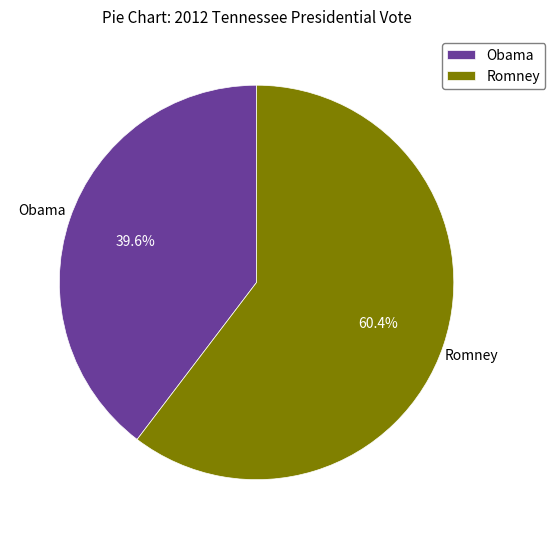

What percentage do Obama and Romney together represent?

100.0%